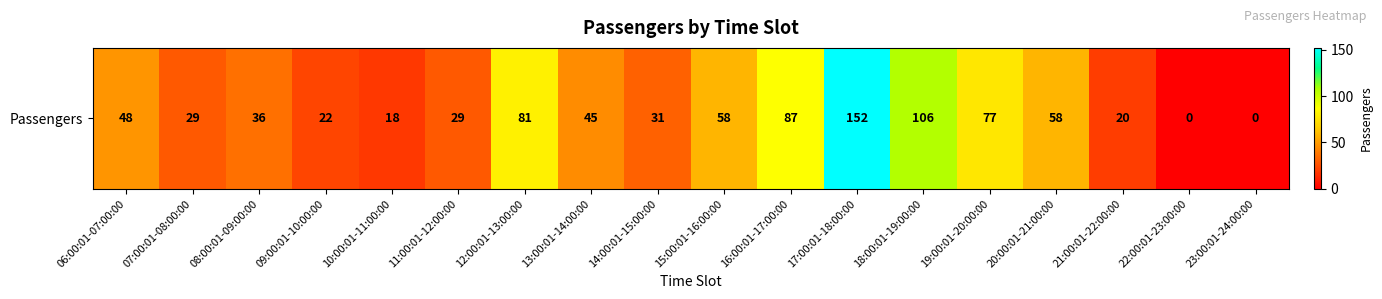

At which category does the chart reach its peak across all series?

17:00:01-18:00:00